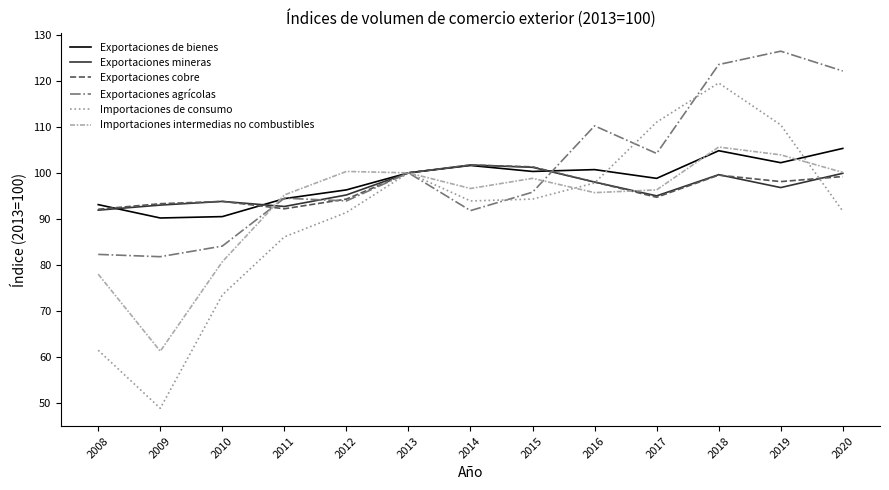

Which label corresponds to the largest value in the chart?

2019